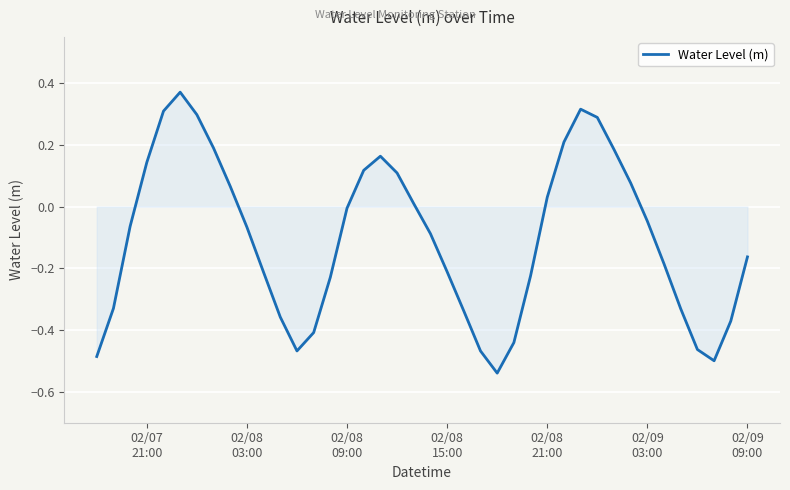

True or false: the data has more than 2 interior local peaks.

True